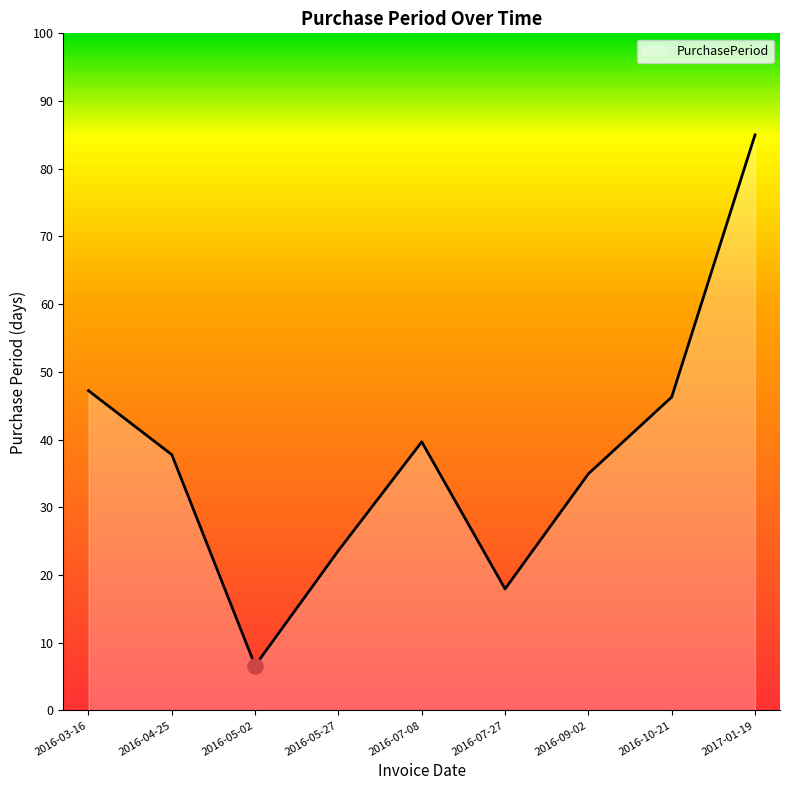

Approximately how many times larger is the value at 2016-04-25 compared to 2017-01-19?

0.4